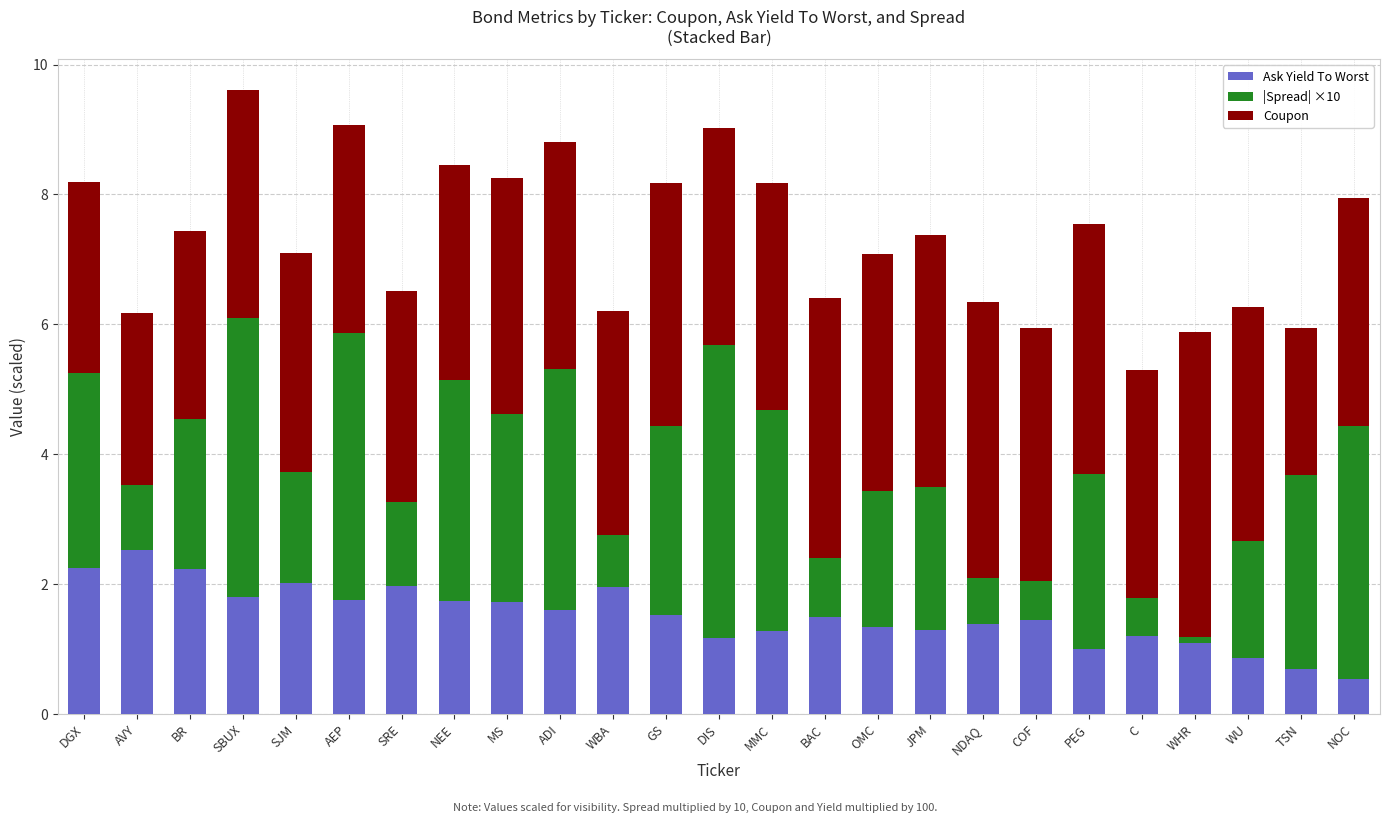

What is the sum of all Ask Yield To Worst values?

37.9